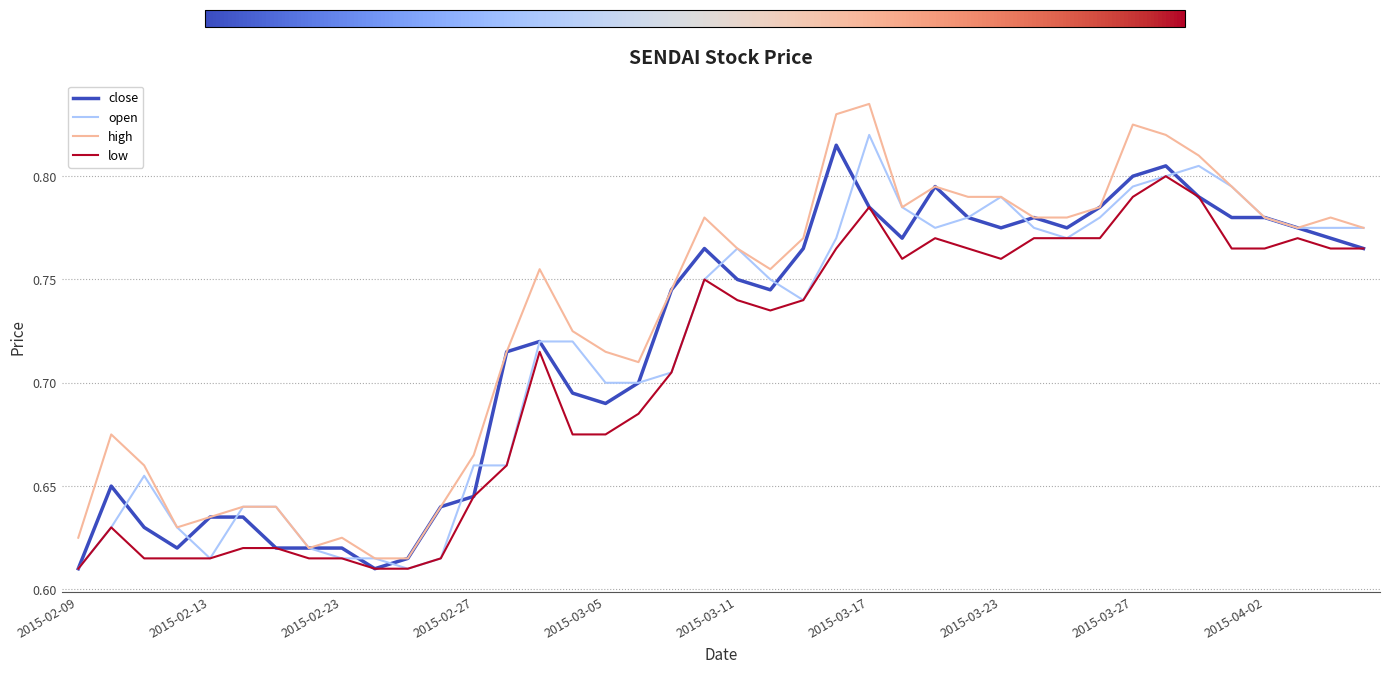

Which series has the largest range (max minus min)?

high